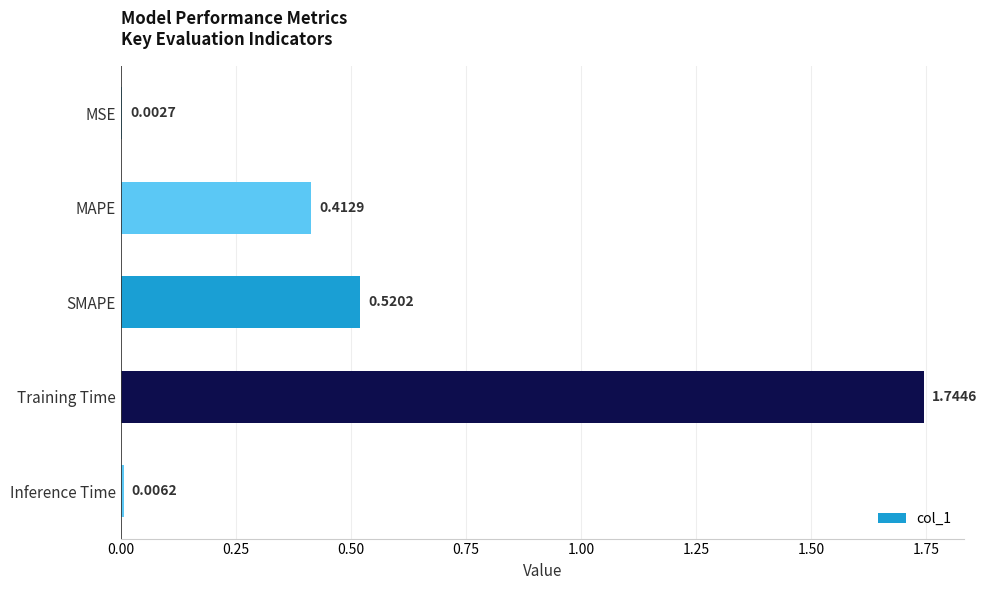

What is the sum of the values at MAPE and Training Time?

2.2